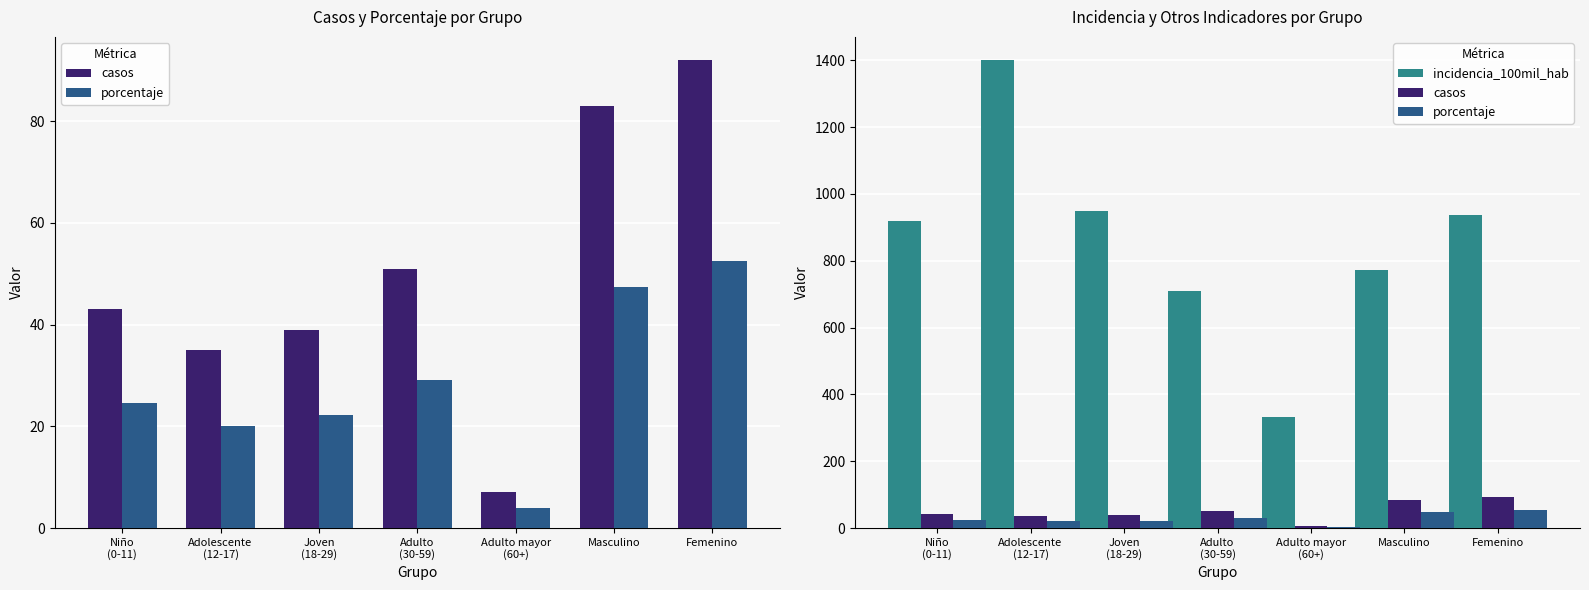

What is the spread (max minus min) of values at Niño
(0-11)?

893.1